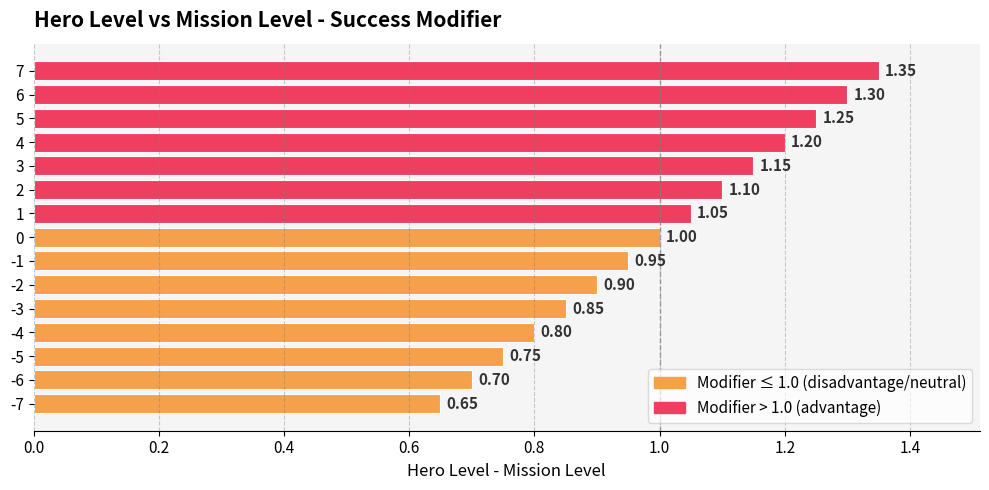

What is the change in value from -4 to 6?

+0.5